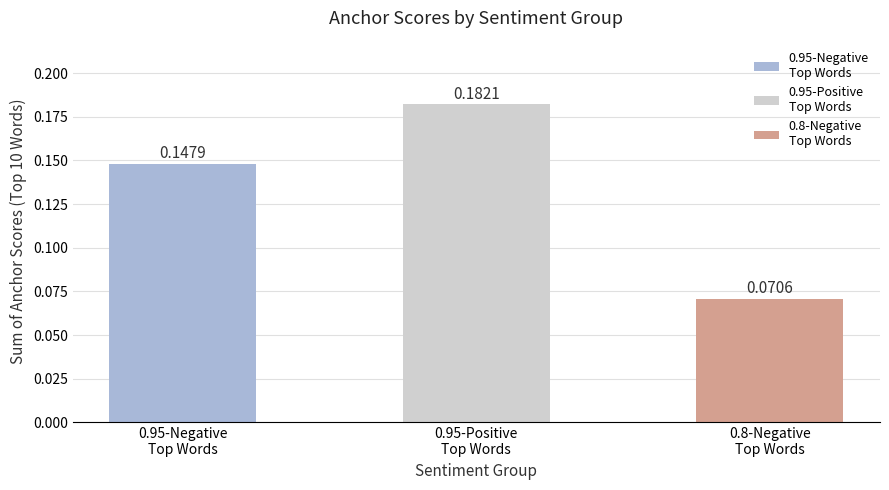

What is the sum of all values?

0.4